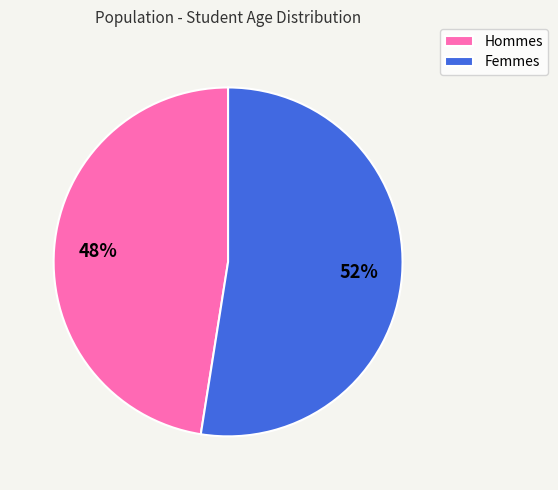

What is the largest slice in the pie chart?

Femmes